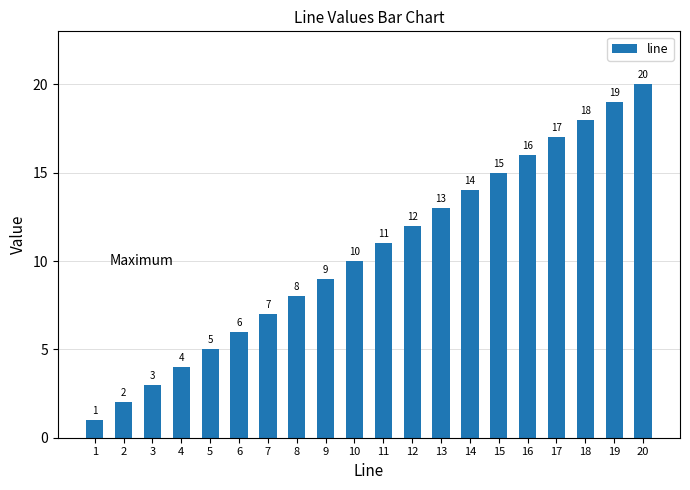

What is the sum of all values?

210